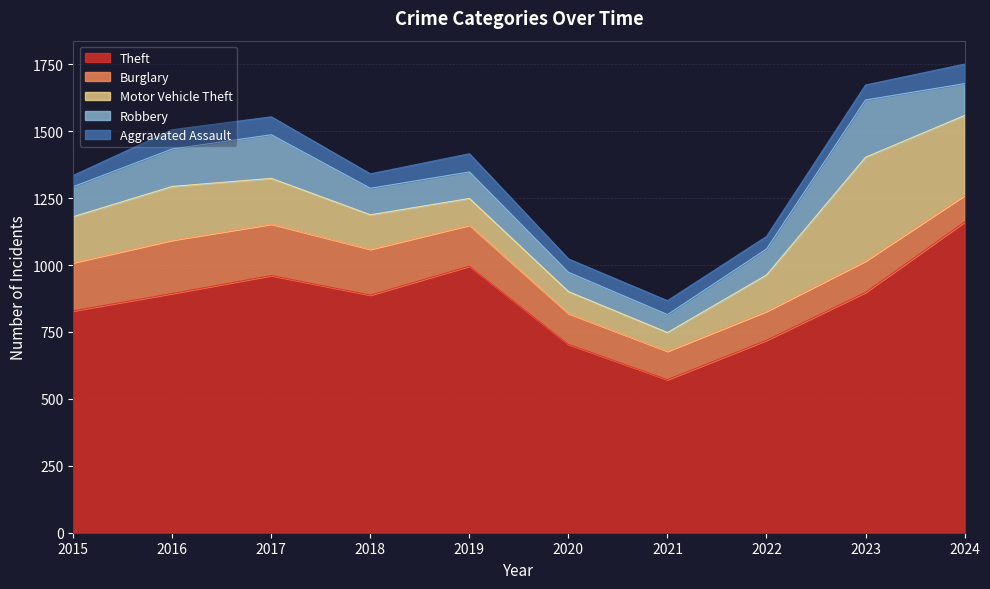

What is the sum of the Burglary values at 2022 and 2017?

300